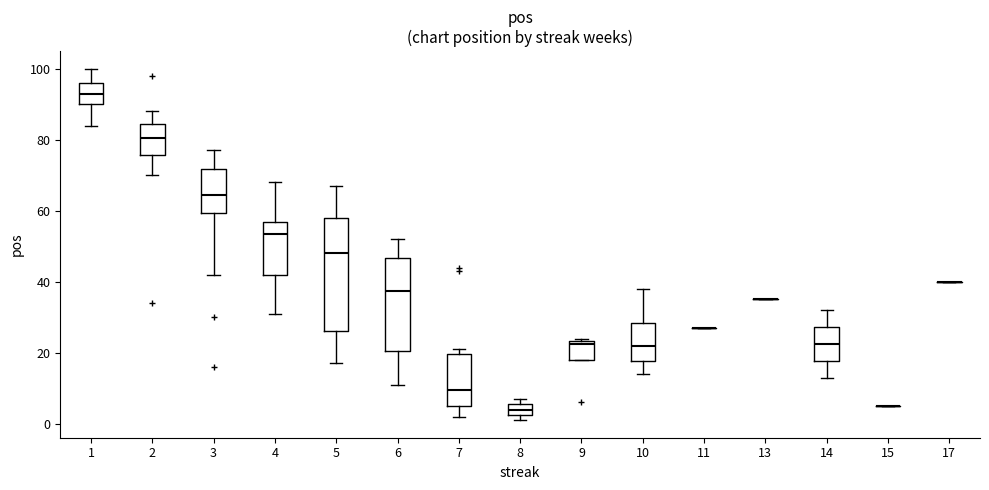

Where is the upper edge of the box at x = 5 on the y-axis? The values are not printed on the chart, so give them approximately, as read against the axis.

58